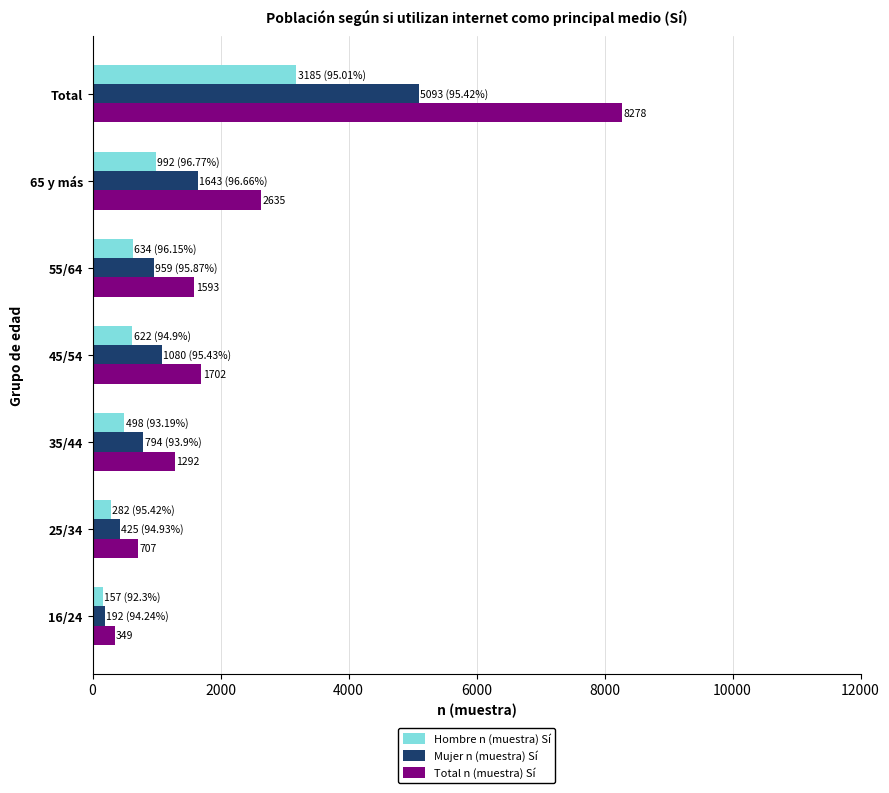

List the series in order of their peak value, highest first.

Total n (muestra) Sí, Mujer n (muestra) Sí, Hombre n (muestra) Sí